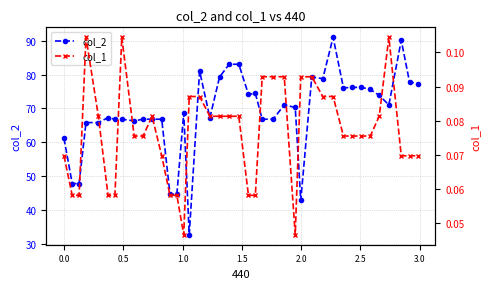

Does the chart display data point markers on the line(s)?

Yes